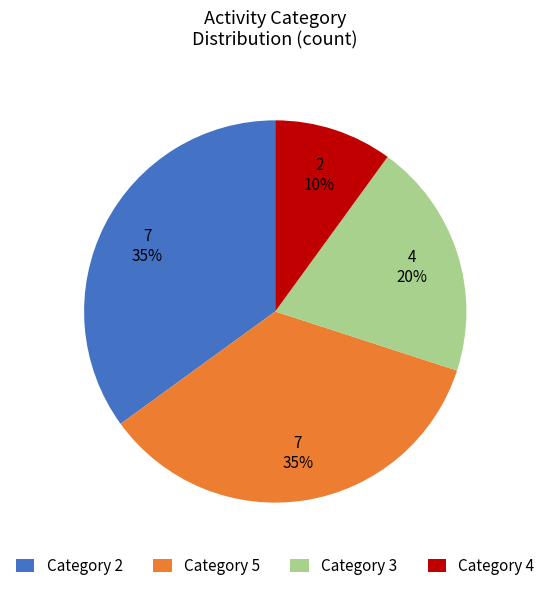

Combined, do Category 5 and Category 4 account for over 50%?

No